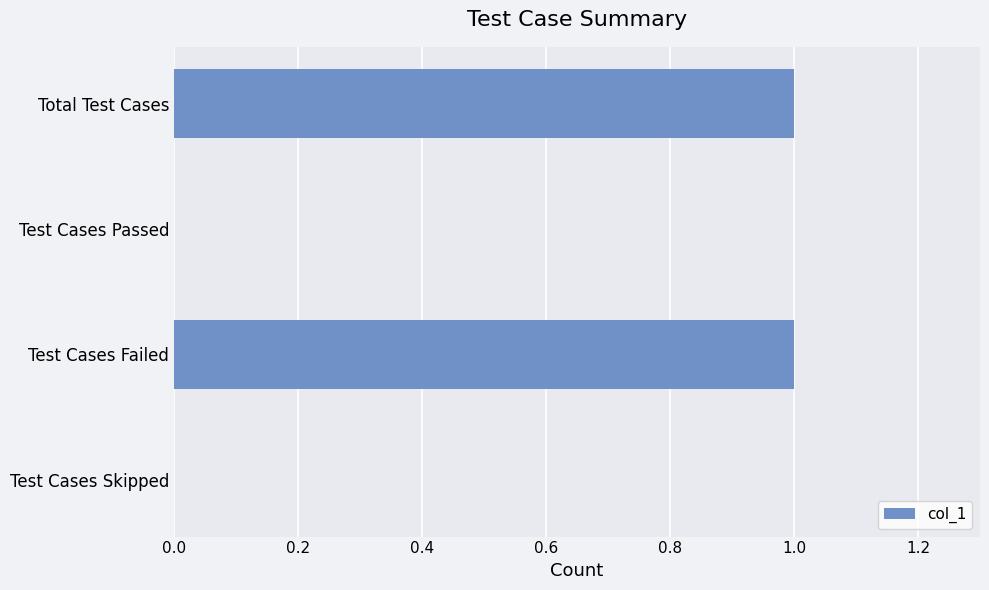

Which has a higher value, Test Cases Failed or Test Cases Skipped?

Test Cases Failed